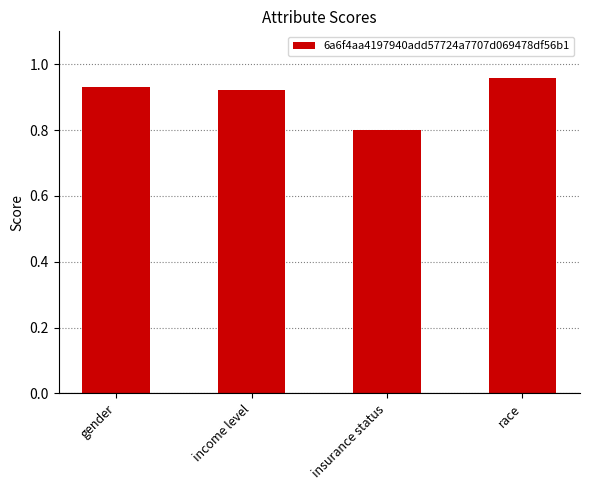

Between income level and race, which is larger?

race